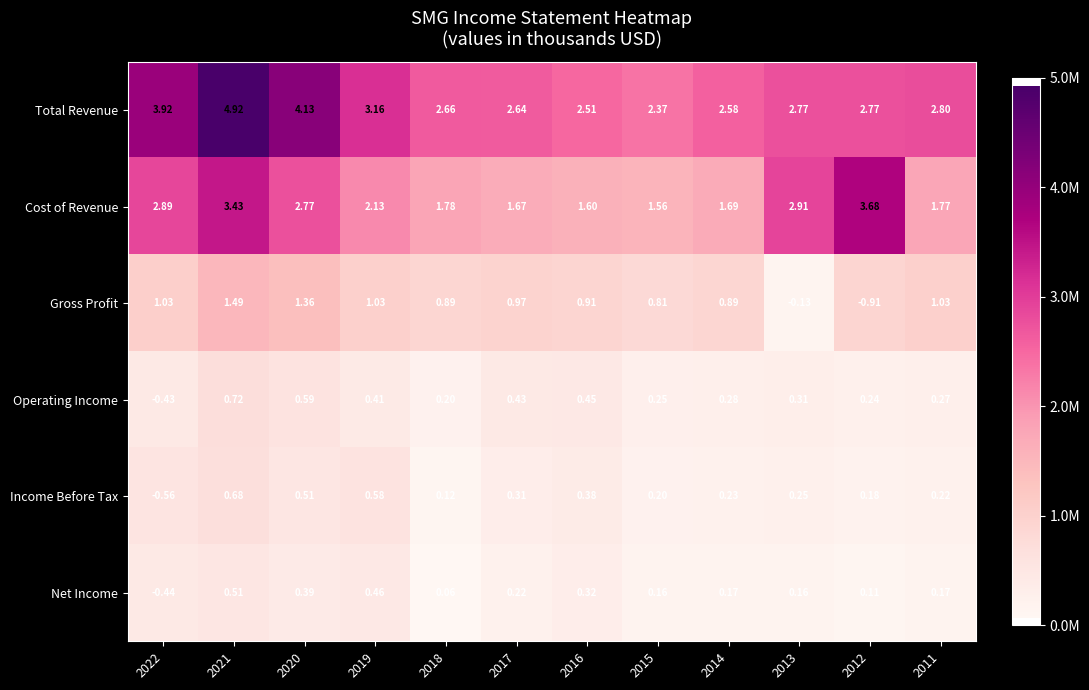

Rank the series at 2015 from lowest to highest value.

Net Income, Income Before Tax, Operating Income, Gross Profit, Cost of Revenue, Total Revenue